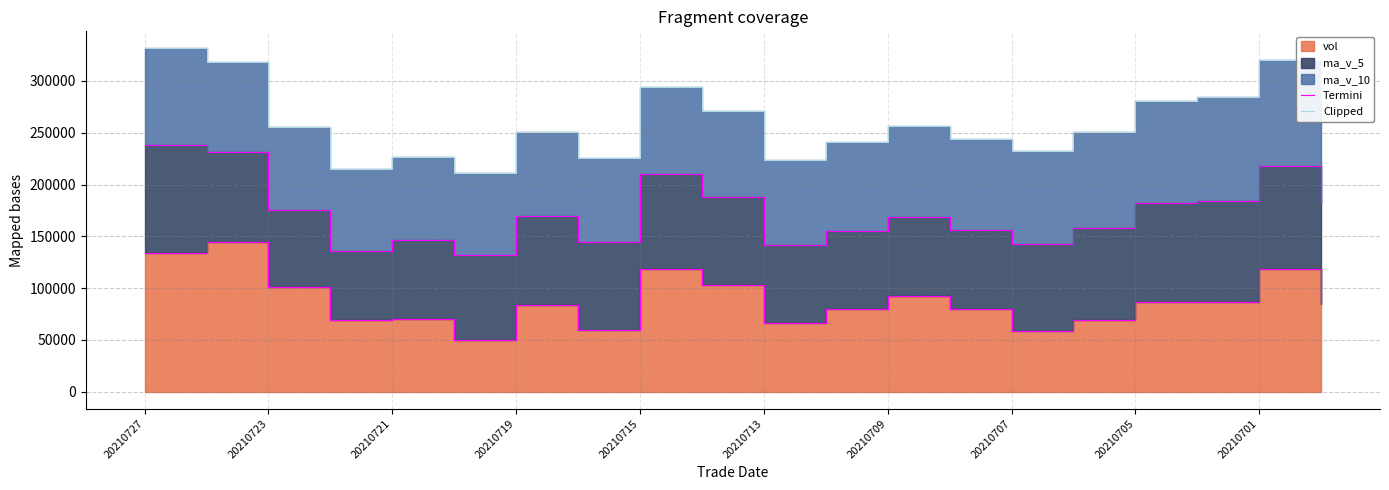

How many values in the Termini series exceed 84845?

10